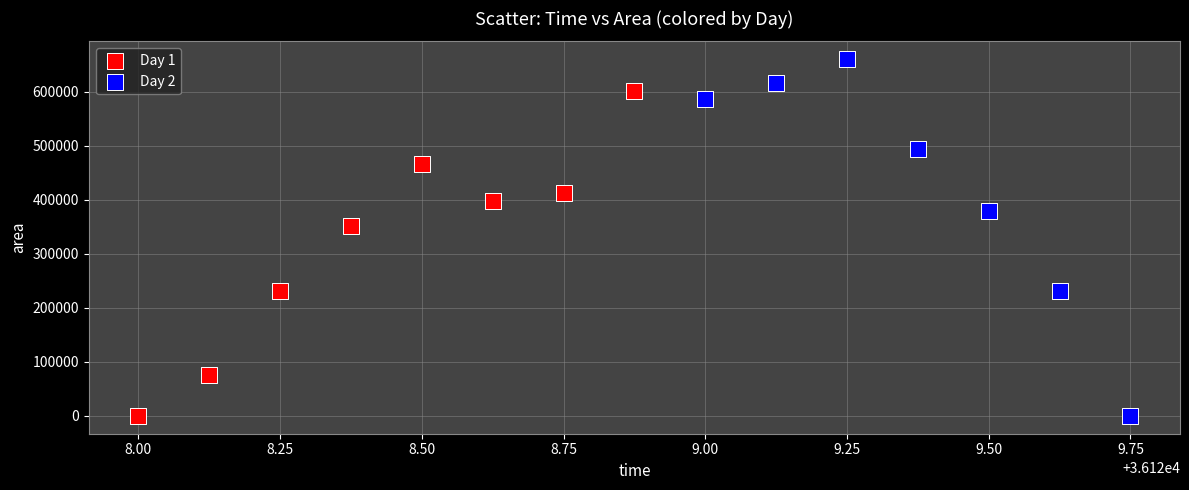

Which series has the widest spread of Y values?

Day 2